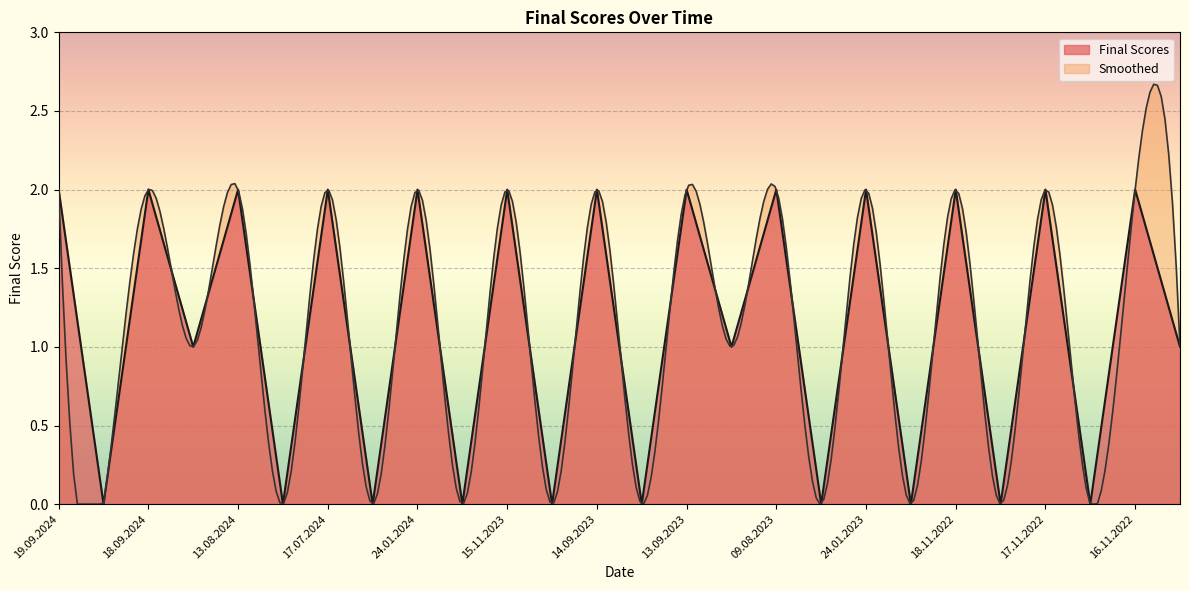

What is the label of the 17th point from the left?

09.08.2023